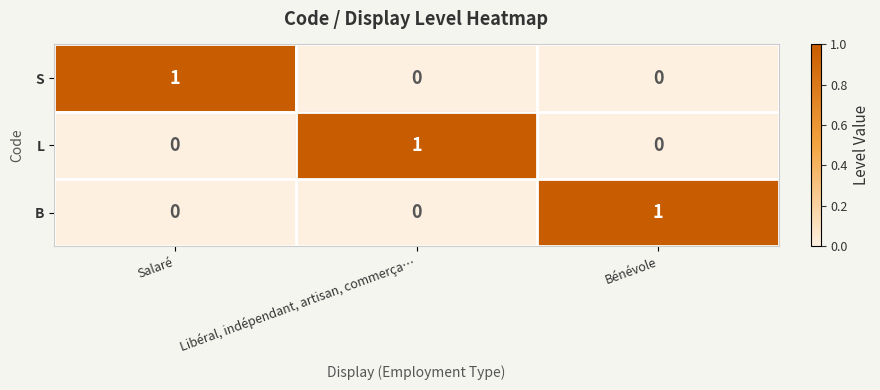

True or false: L has a value of 0 at Bénévole.

True